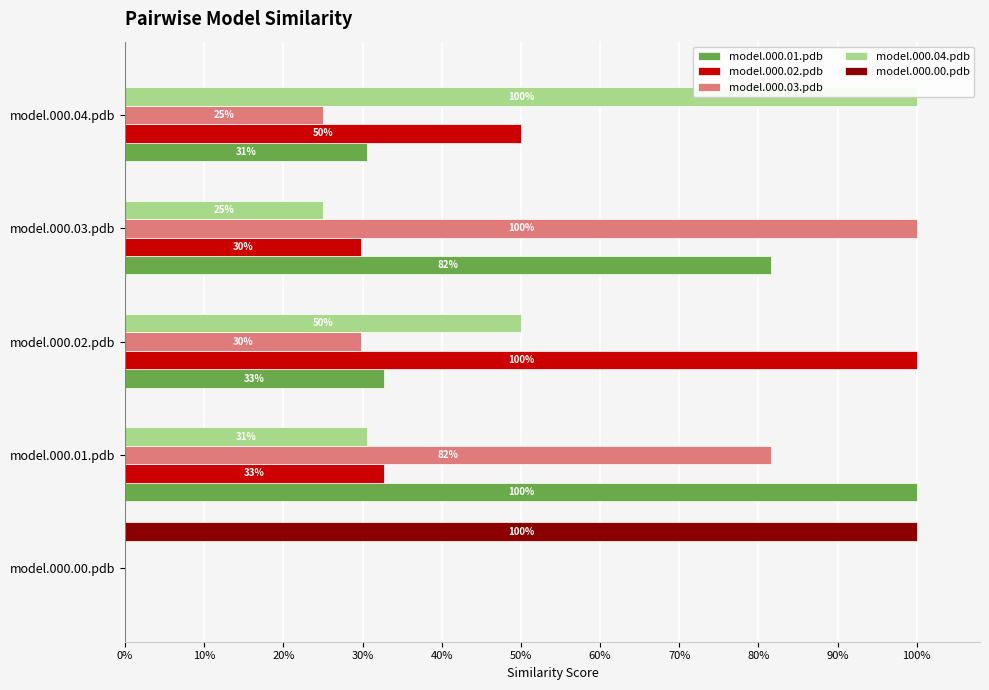

The value of model.000.01.pdb at model.000.04.pdb is 0.3. True or false?

True